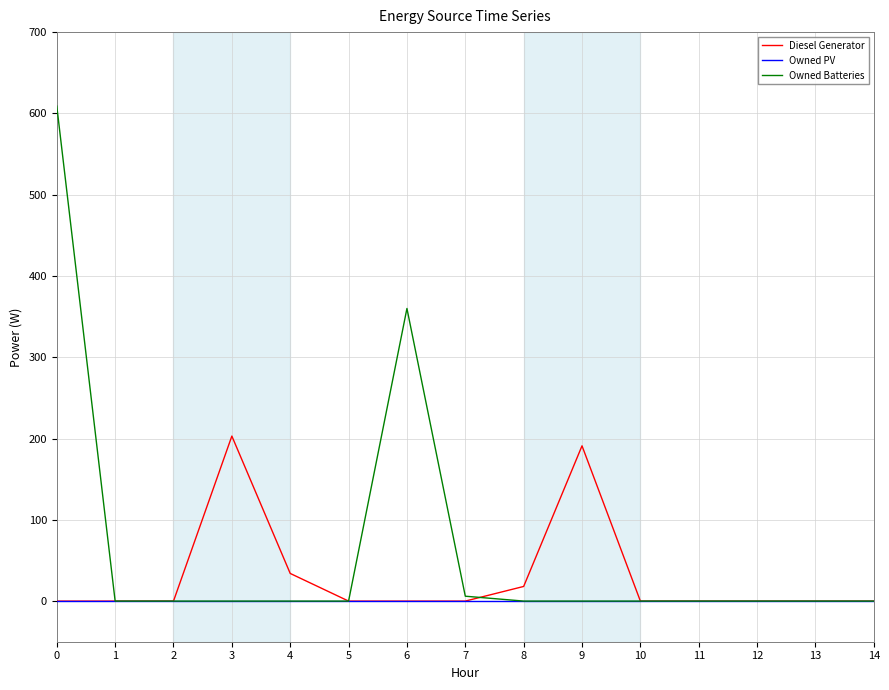

Is the value of Owned Batteries at 10 greater than the value of Diesel Generator at 8?

No